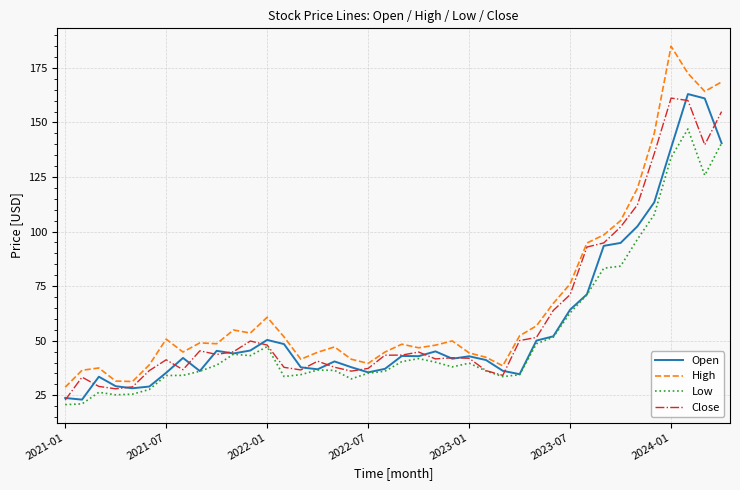

True or false: Low and High intersect in this chart.

False